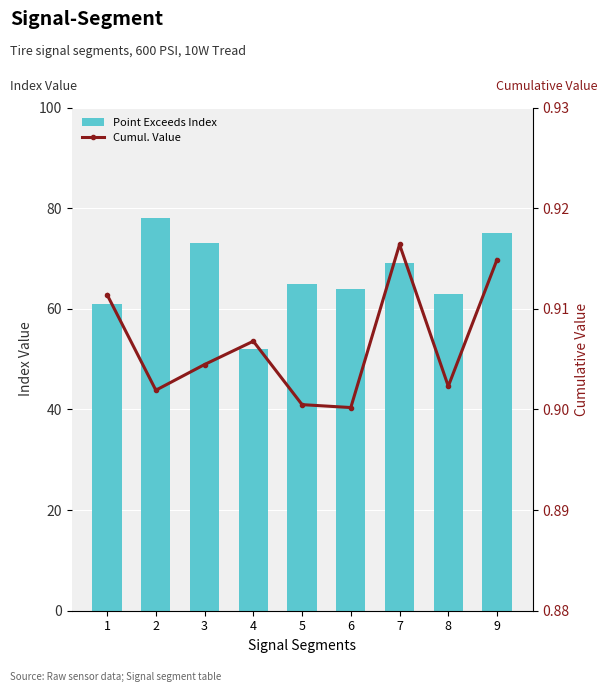

Reading left to right, list all the values displayed in this chart.

Point_Exceeds_Index: 61.0	78.0	73.0	52.0	65.0	64.0	69.0	63.0	75.0
Point_Exceeds_Cumulative_Value: 0.9	0.9	0.9	0.9	0.9	0.9	0.9	0.9	0.9